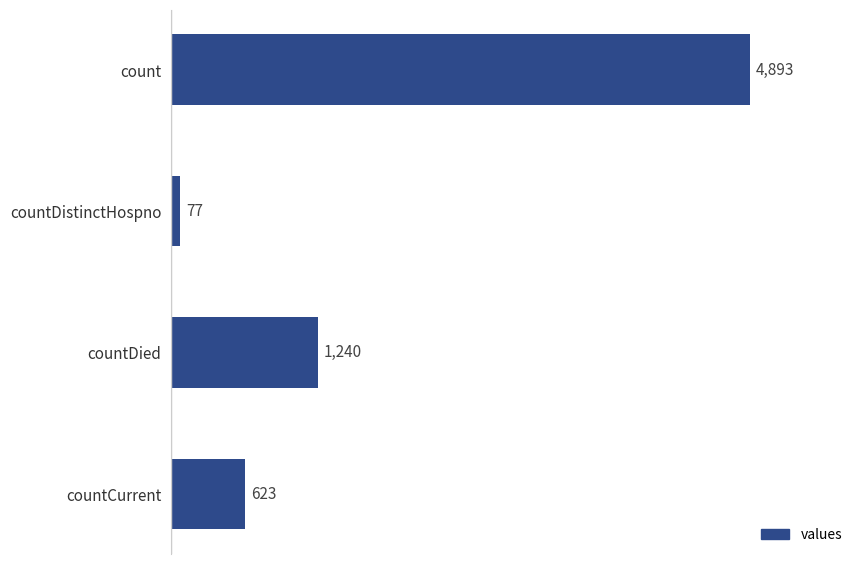

Reading top to bottom, what are all the values shown in this chart?

count=4893	countDistinctHospno=77	countDied=1240	countCurrent=623